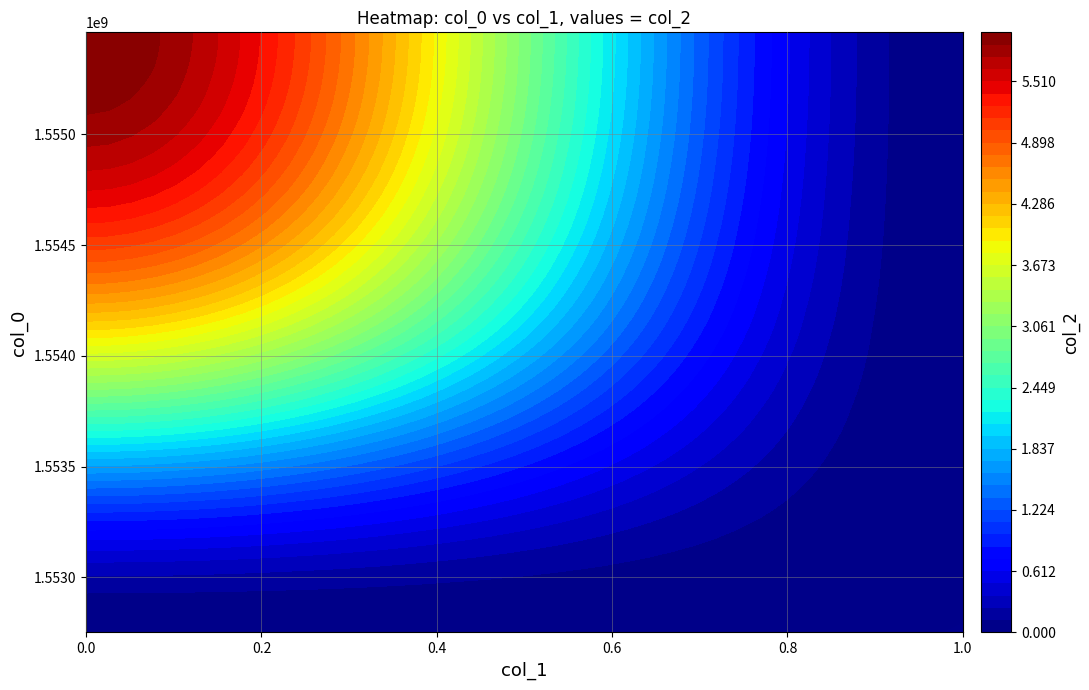

Is the value of 1555461484 at 0 greater than the value of 1552750558 at 1?

Yes